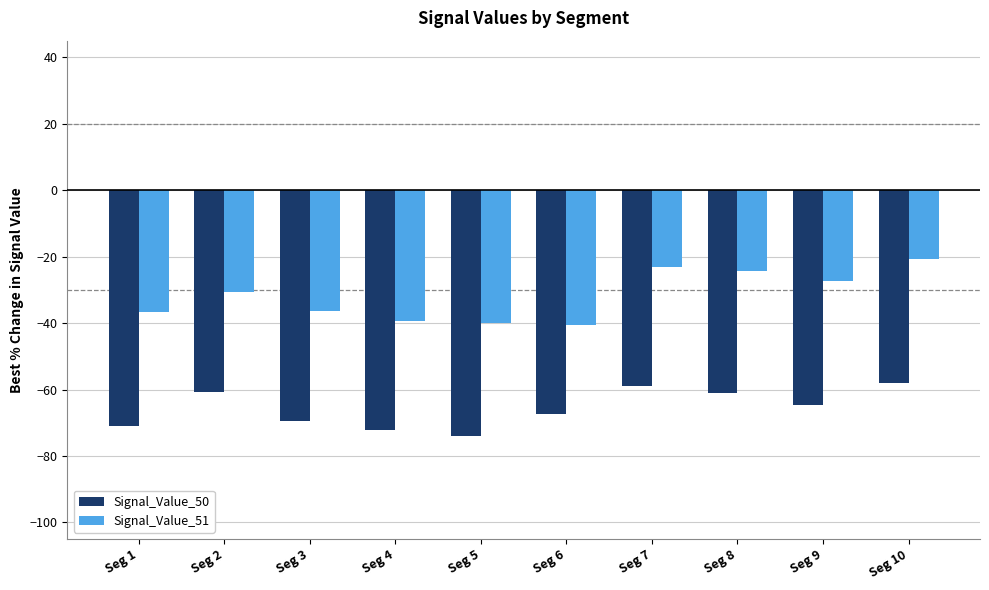

What is the highest value of the Signal_Value_50 series?

-58.0